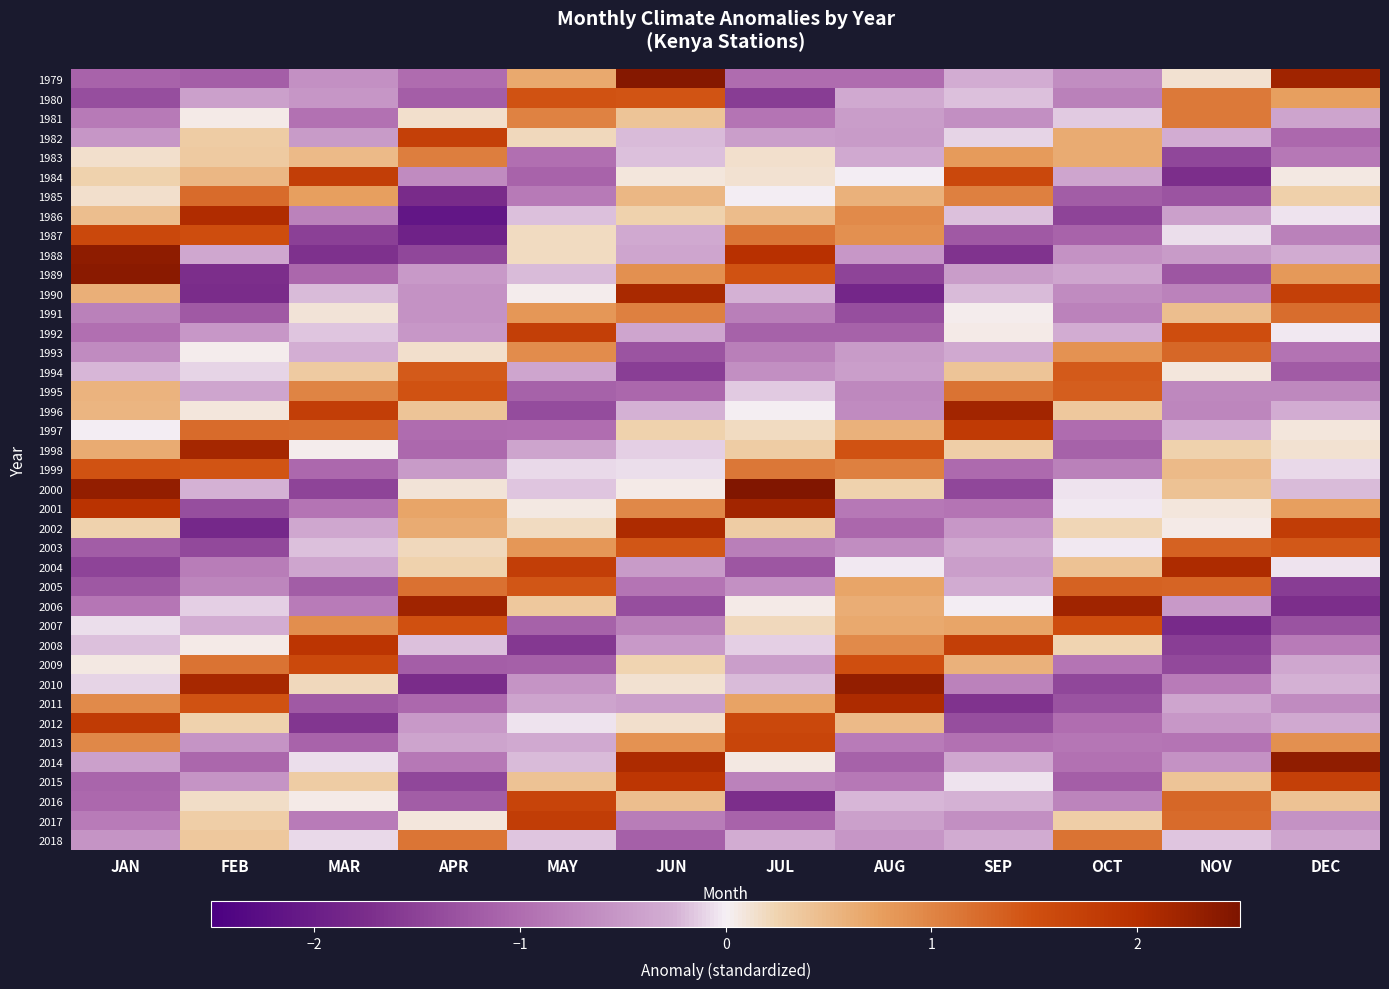

Which series changed the most between MAR and APR?

2006